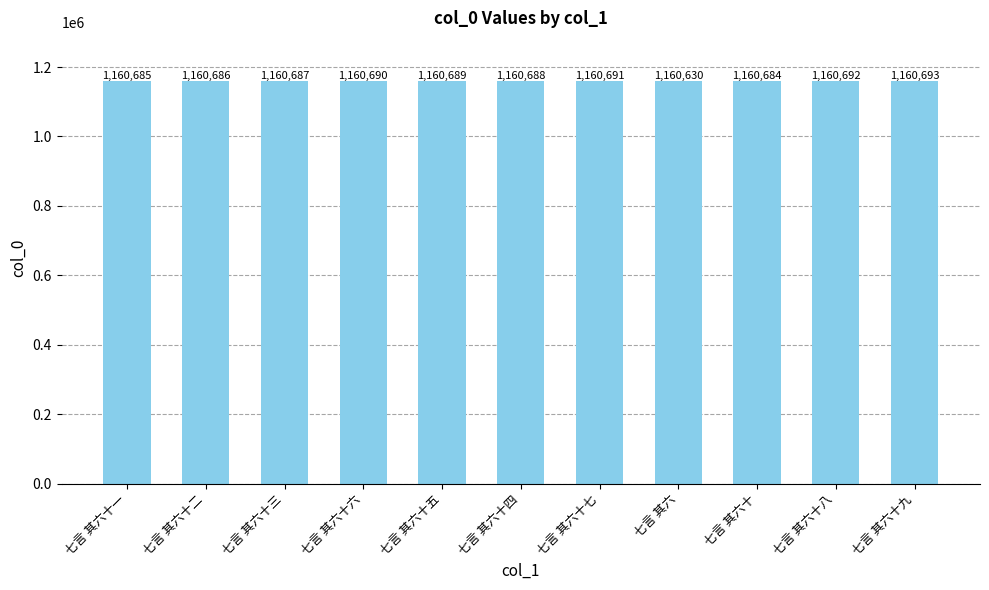

What is the ratio of the value at 七言 其六十八 to the value at 七言 其六十三?

1.0